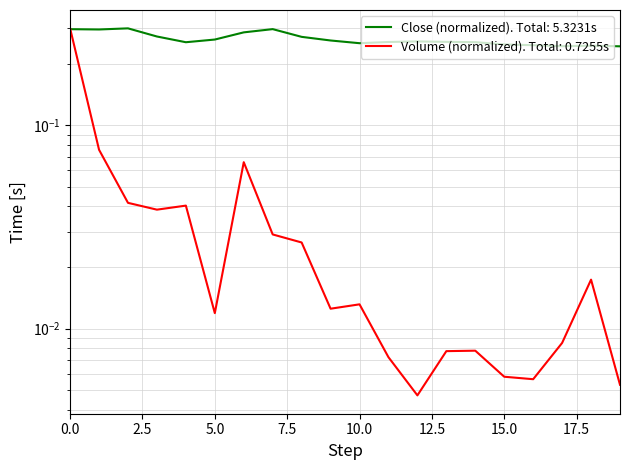

The Volume series shows 0.0 at 2. True or false?

True